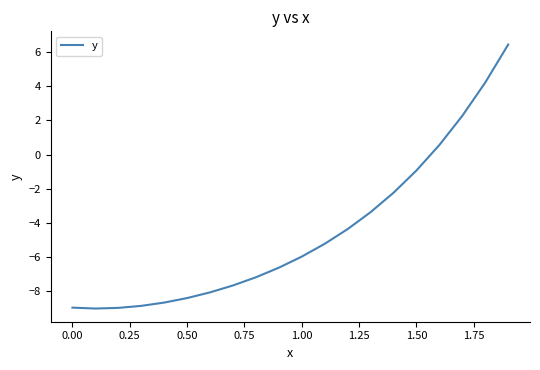

What is the greatest value displayed?

6.5